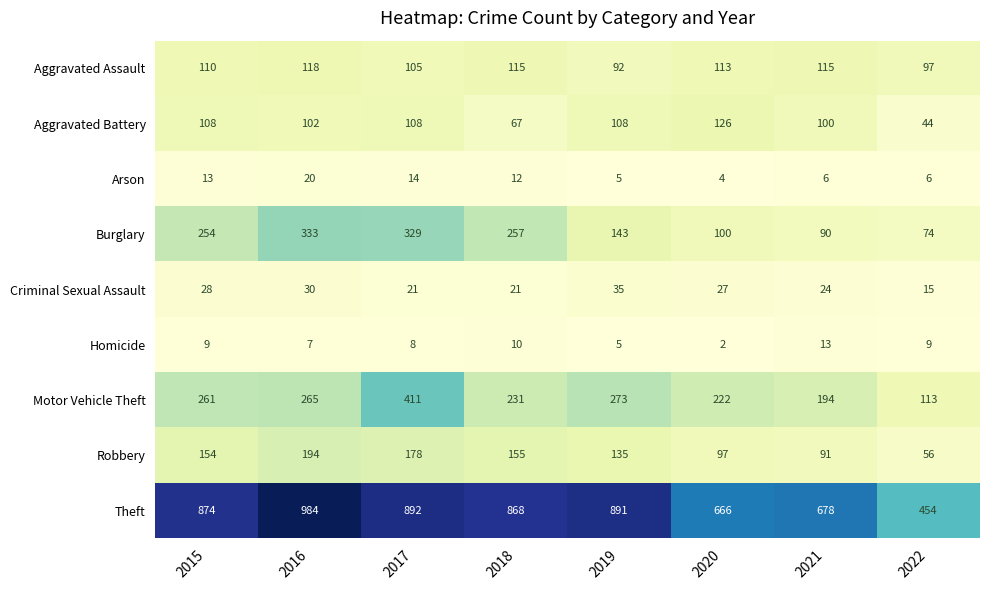

What is the sum of the Burglary values at 2021 and 2020?

190